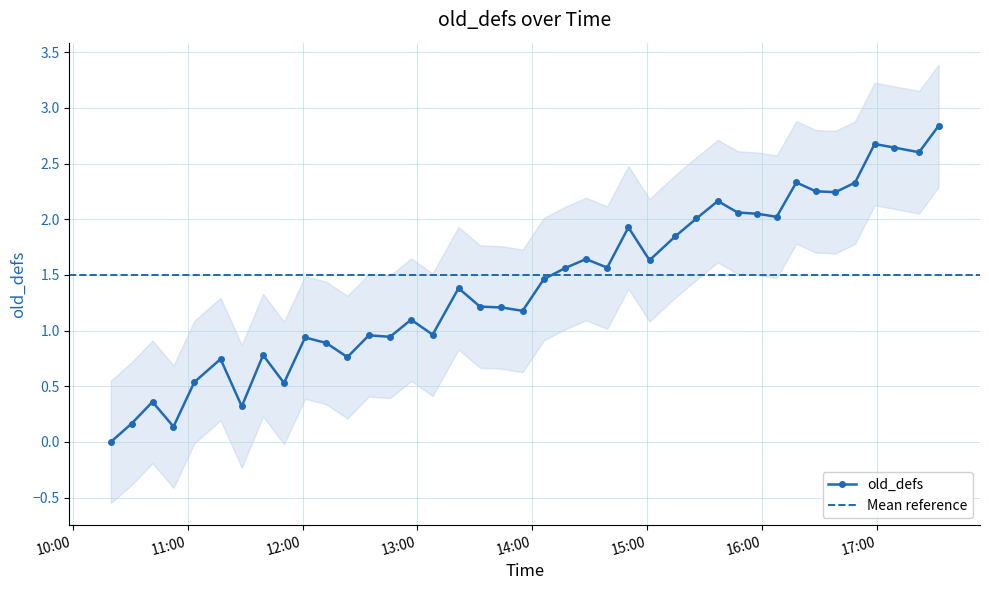

Rank the categories by value from lowest to highest.

2020-02-05 10:19:58, 2020-02-05 10:52:41, 2020-02-05 10:30:48, 2020-02-05 11:28:19, 2020-02-05 10:41:44, 2020-02-05 11:50:21, 2020-02-05 11:03:34, 2020-02-05 11:17:15, 2020-02-05 12:23:26, 2020-02-05 11:39:26, 2020-02-05 12:12:21, 2020-02-05 12:01:21, 2020-02-05 12:45:42, 2020-02-05 12:34:36, 2020-02-05 13:07:54, 2020-02-05 12:56:41, 2020-02-05 13:54:51, 2020-02-05 13:43:46, 2020-02-05 13:32:36, 2020-02-05 13:21:26, 2020-02-05 14:05:55, 2020-02-05 14:16:58, 2020-02-05 14:39:00, 2020-02-05 15:01:05, 2020-02-05 14:27:55, 2020-02-05 15:14:35, 2020-02-05 14:50:03, 2020-02-05 15:25:35, 2020-02-05 16:07:25, 2020-02-05 15:57:14, 2020-02-05 15:47:04, 2020-02-05 15:36:43, 2020-02-05 16:38:05, 2020-02-05 16:27:52, 2020-02-05 16:48:19, 2020-02-05 16:17:39, 2020-02-05 17:21:43, 2020-02-05 17:08:45, 2020-02-05 16:58:32, 2020-02-05 17:31:55